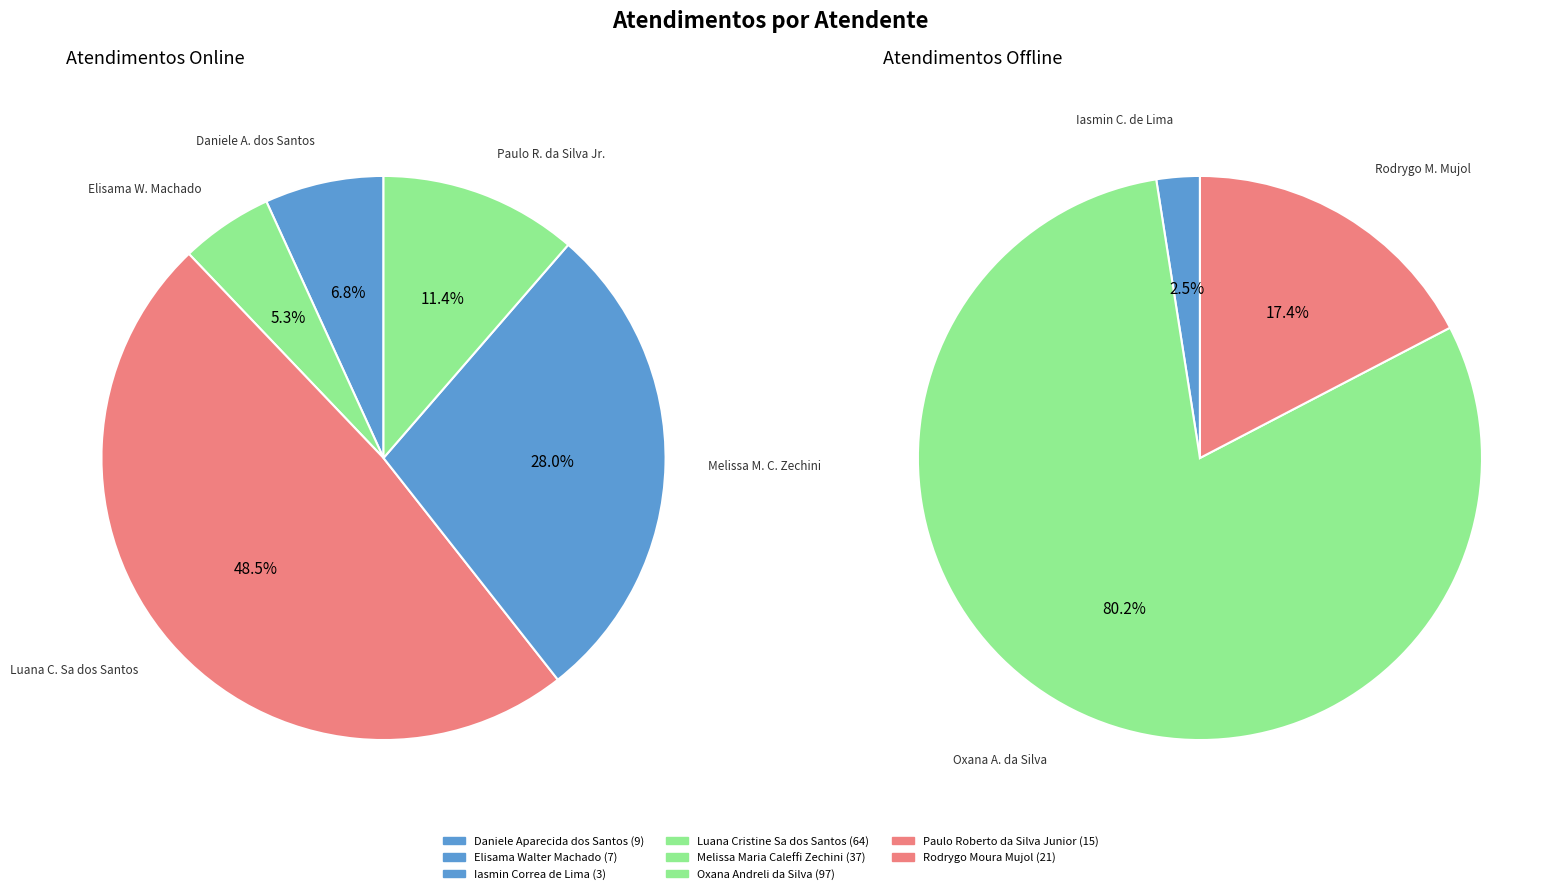

What is the change in value from Melissa Maria Caleffi Zechini to Rodrygo Moura Mujol?

-16